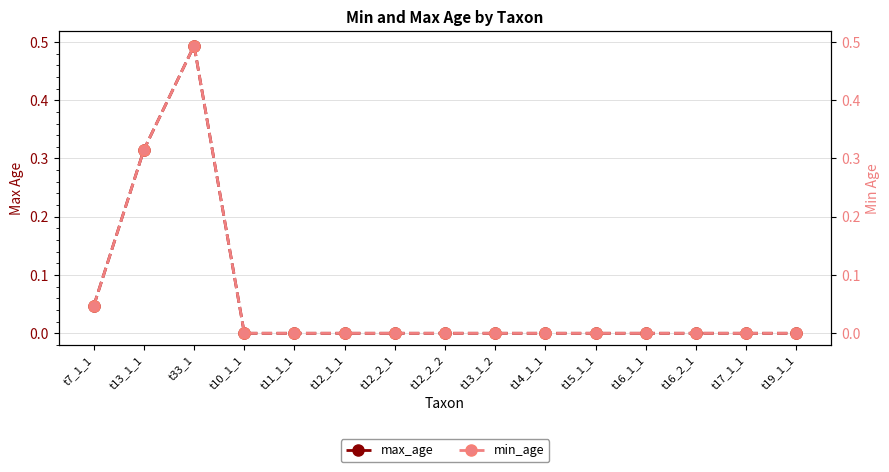

Reading left to right, list all the values displayed in this chart.

max_age: 0.0	0.3	0.5	0.0	0.0	0.0	0.0	0.0	0.0	0.0	0.0	0.0	0.0	0.0	0.0
min_age: 0.0	0.3	0.5	0.0	0.0	0.0	0.0	0.0	0.0	0.0	0.0	0.0	0.0	0.0	0.0